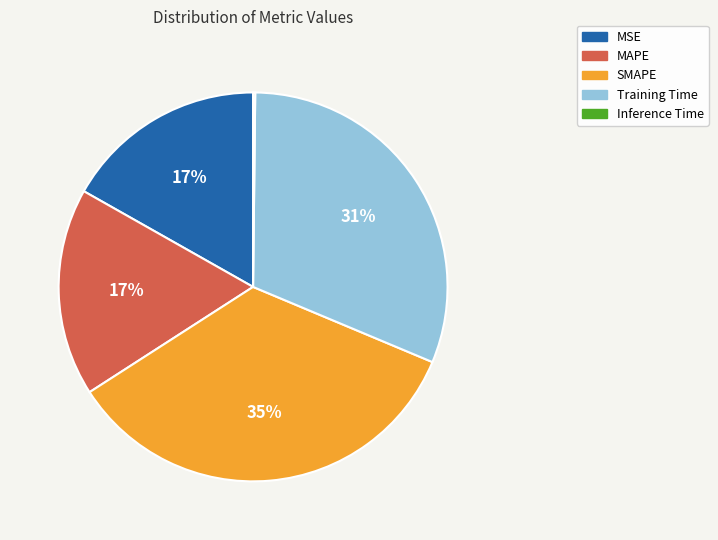

Is there any slice that represents more than half of the pie?

No